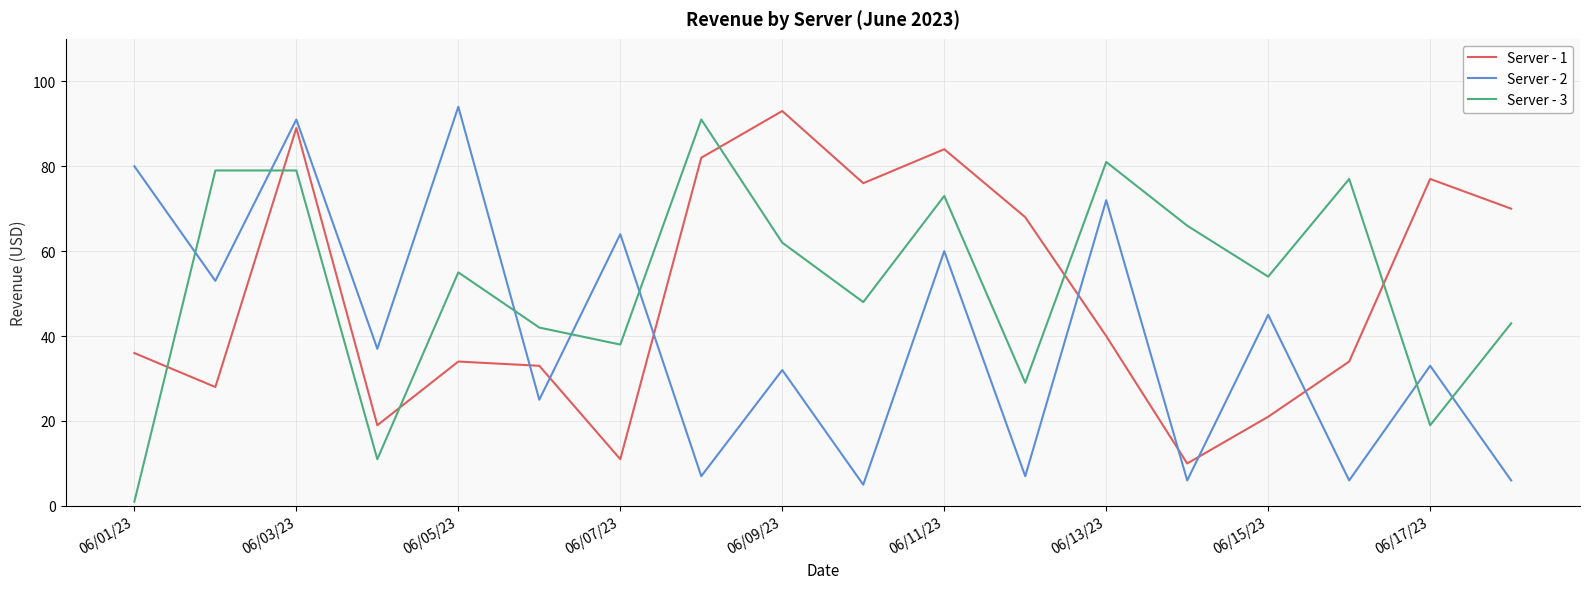

After their last crossing, which series has the higher values: Server - 1 or Server - 2?

Server - 1